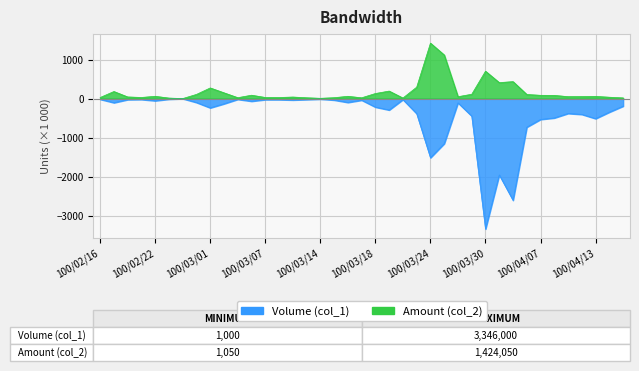

What is the difference between the Amount (col_2) values at 100/04/08 and 100/03/25?

1037.2